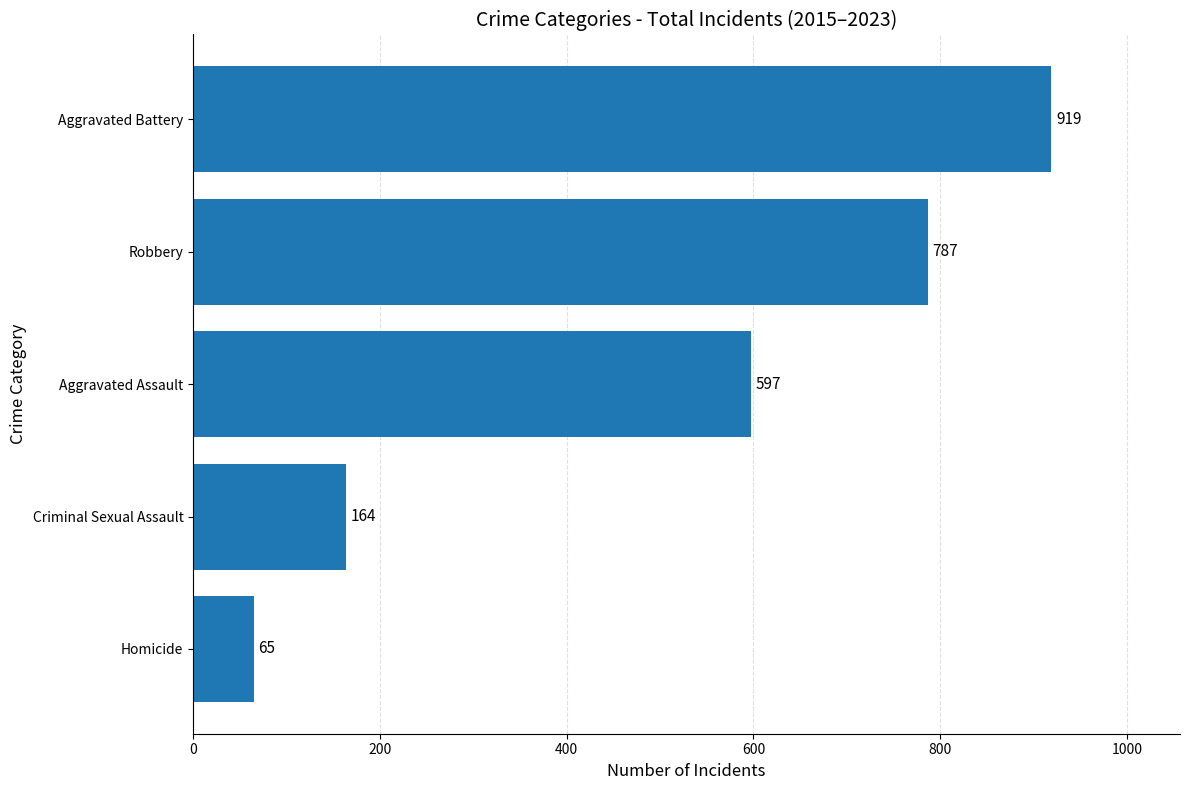

Which category has the lowest value across all series?

Homicide